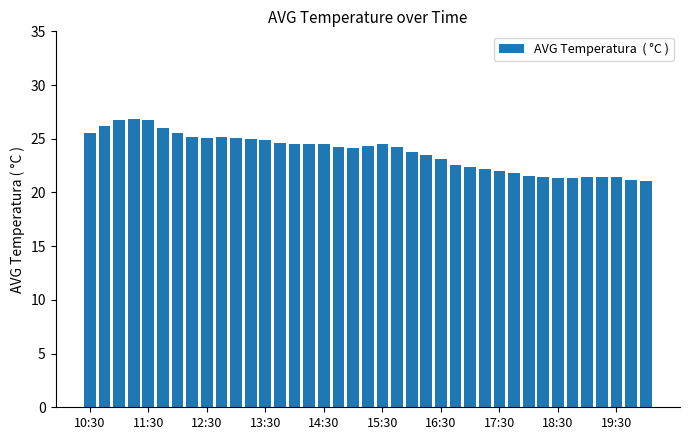

What is the maximum value shown in the chart?

26.8